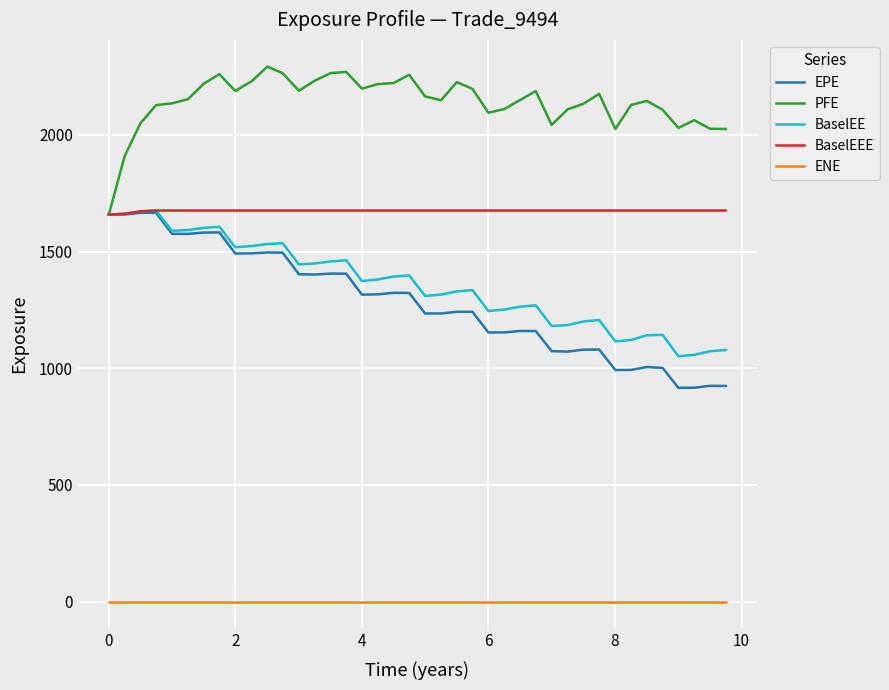

In EPE, how many points are higher than both neighbors (excluding endpoints)?

10